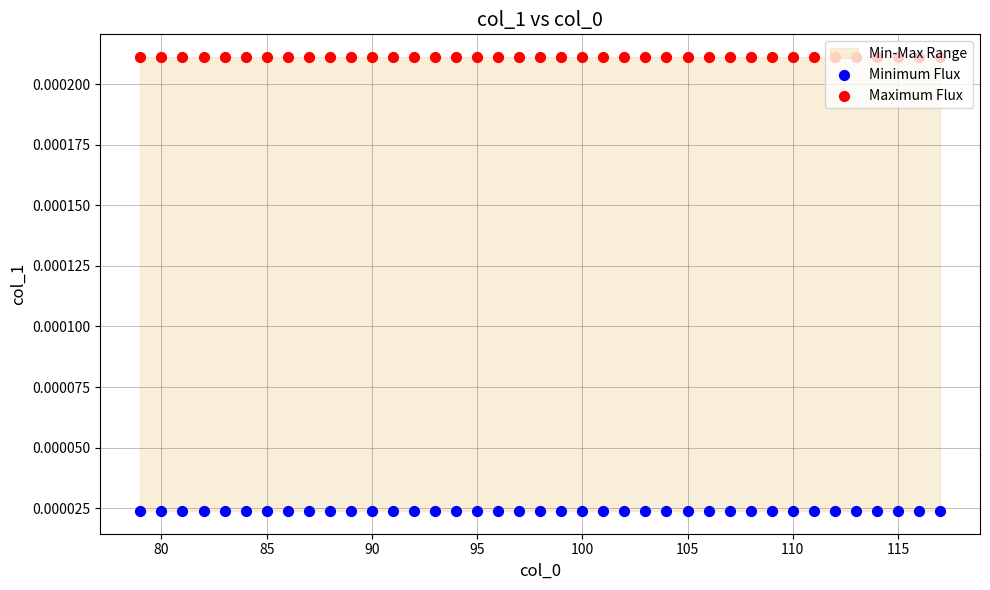

Which series has the largest total across all categories?

Maximum Flux